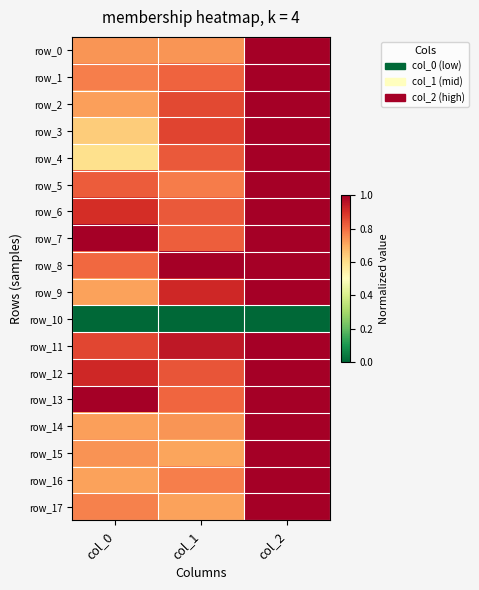

Reading left to right, transcribe all the data shown in this chart.

row_0: 0.7	0.7	1.0
row_1: 0.8	0.8	1.0
row_2: 0.7	0.9	1.0
row_3: 0.6	0.9	1.0
row_4: 0.6	0.8	1.0
row_5: 0.8	0.8	1.0
row_6: 0.9	0.8	1.0
row_7: 1.0	0.8	1.0
row_8: 0.8	1.0	1.0
row_9: 0.7	0.9	1.0
row_10: 0.0	0.0	0.0
row_11: 0.9	0.9	1.0
row_12: 0.9	0.8	1.0
row_13: 1.0	0.8	1.0
row_14: 0.7	0.7	1.0
row_15: 0.7	0.7	1.0
row_16: 0.7	0.8	1.0
row_17: 0.8	0.7	1.0